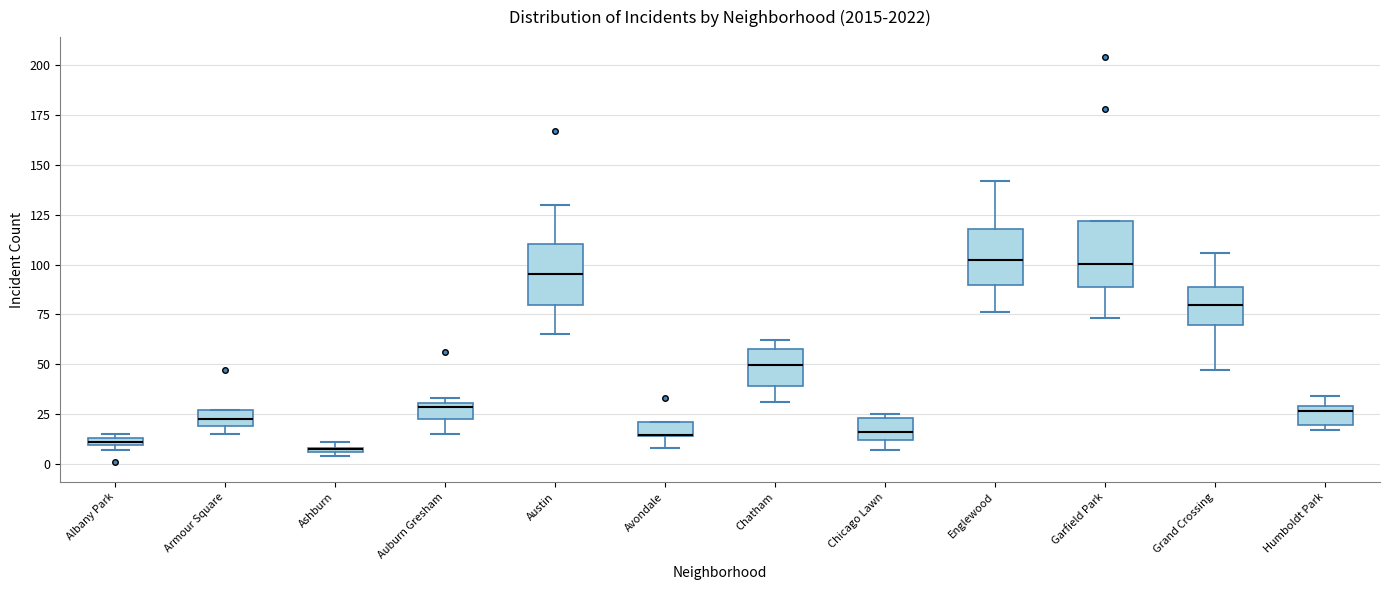

Where is the upper edge of the box for Garfield Park on the y-axis? The values are not printed on the chart, so give them approximately, as read against the axis.

120